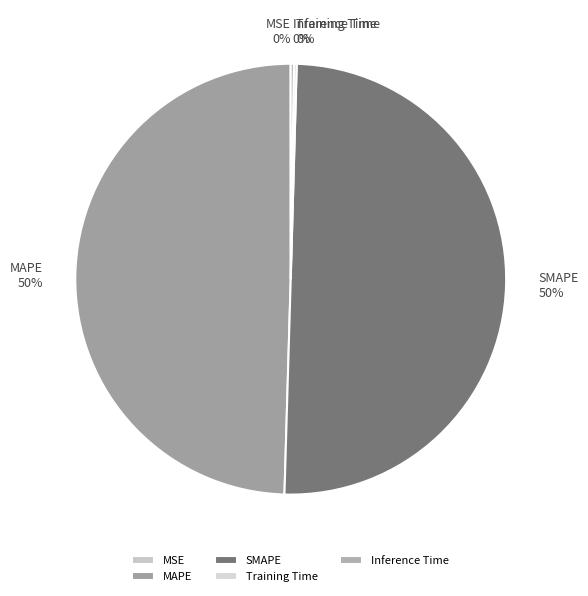

Which category accounts for the majority?

SMAPE